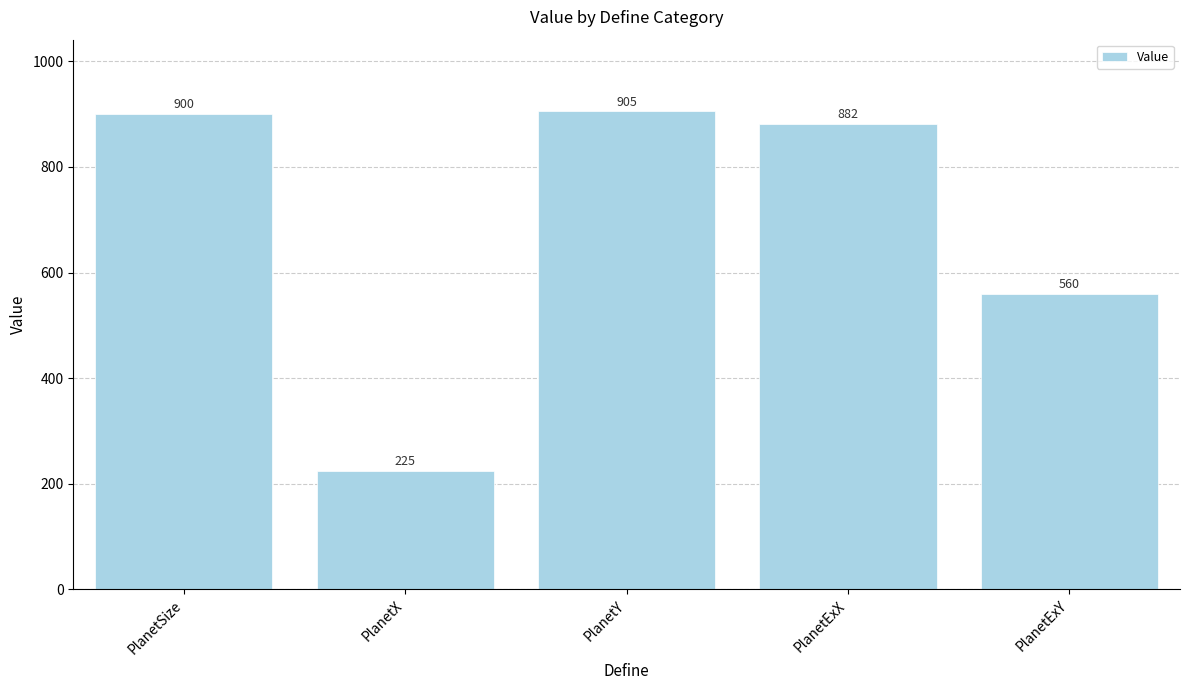

At which category does the chart reach its minimum across all series?

PlanetX